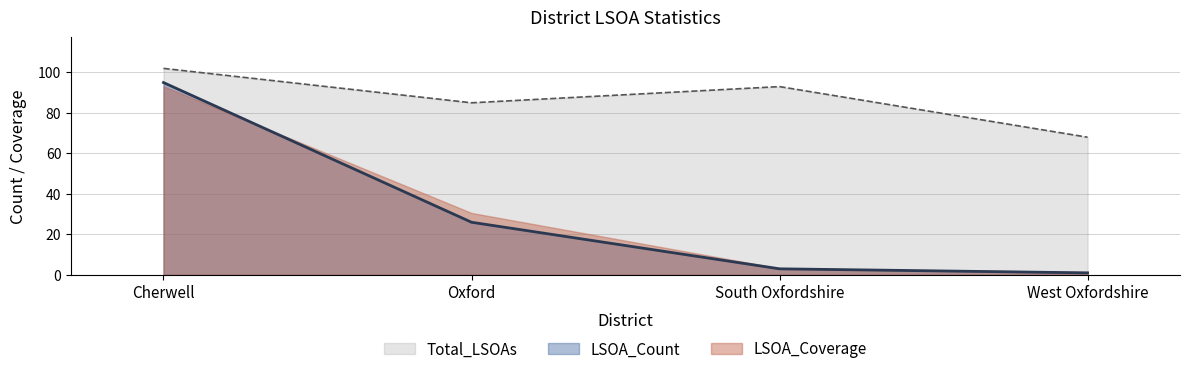

What is the difference between the second highest and minimum values in the LSOA_Count series?

25.0